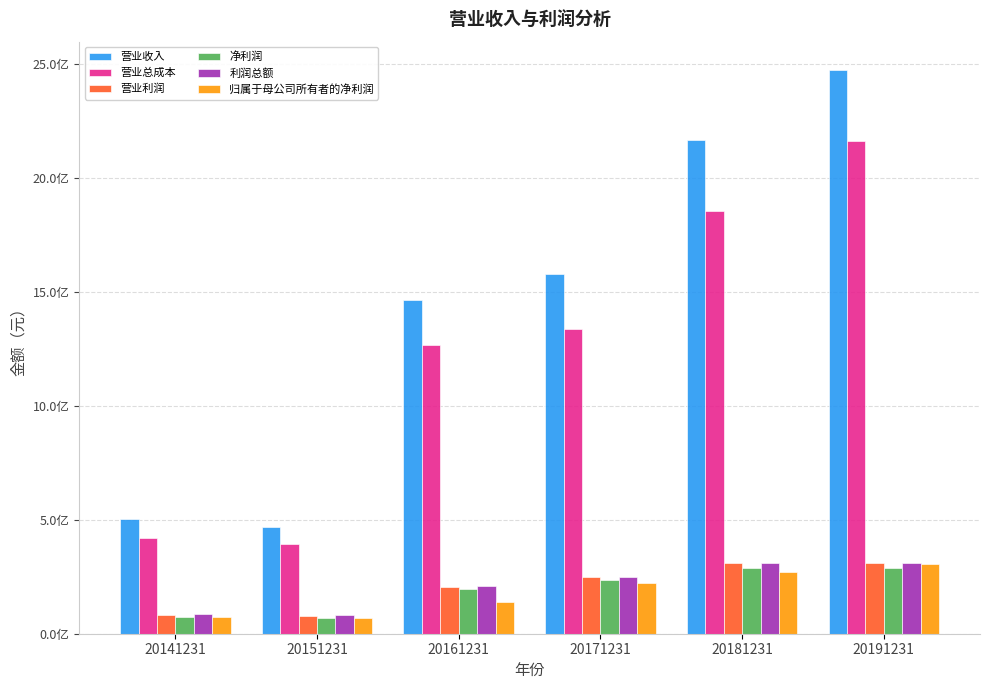

The 归属于母公司所有者的净利润 series shows 221005946.4 at 20171231. True or false?

True